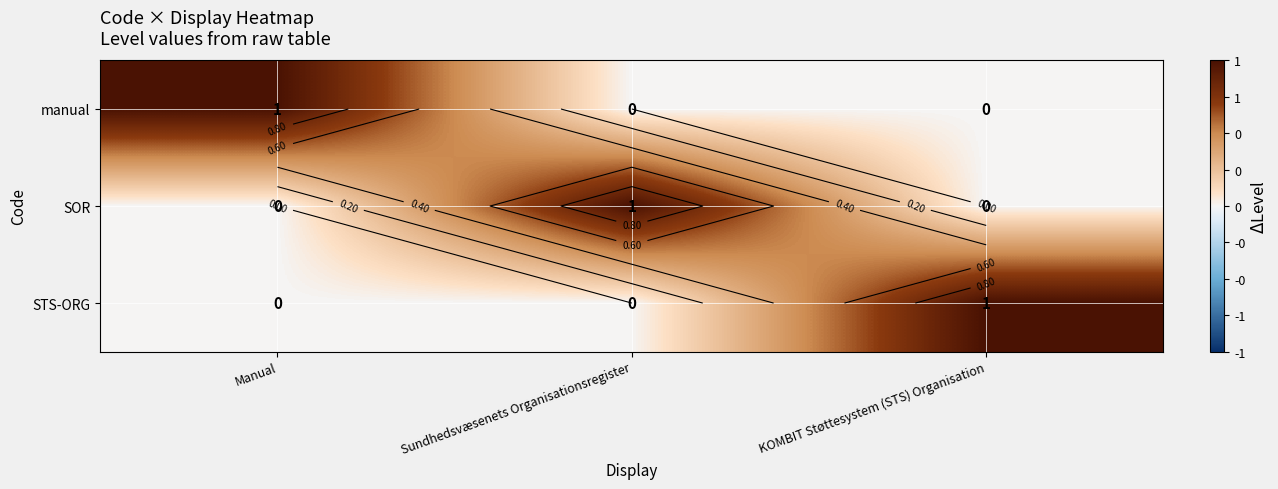

At Sundhedsvæsenets Organisationsregister, list the series in order from largest to smallest.

SOR, manual, STS-ORG